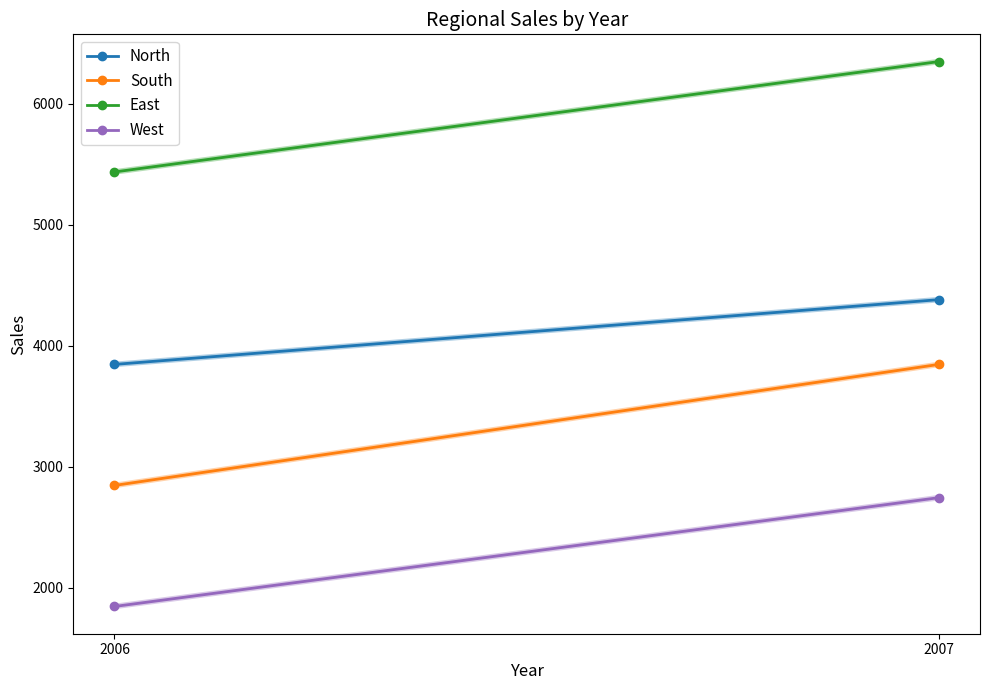

What is the value of the West point at the 1st from the left?

1847